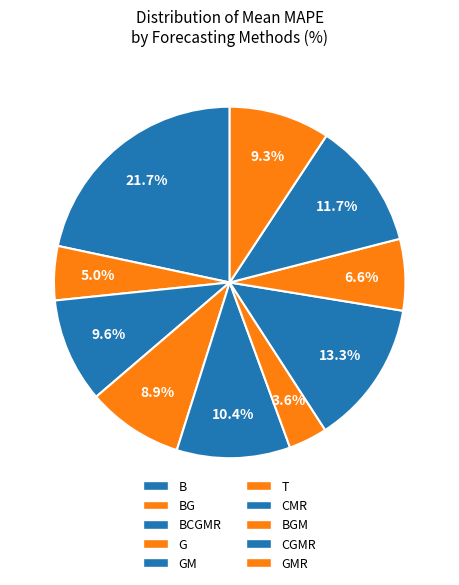

Which category has the smallest portion of the pie?

T